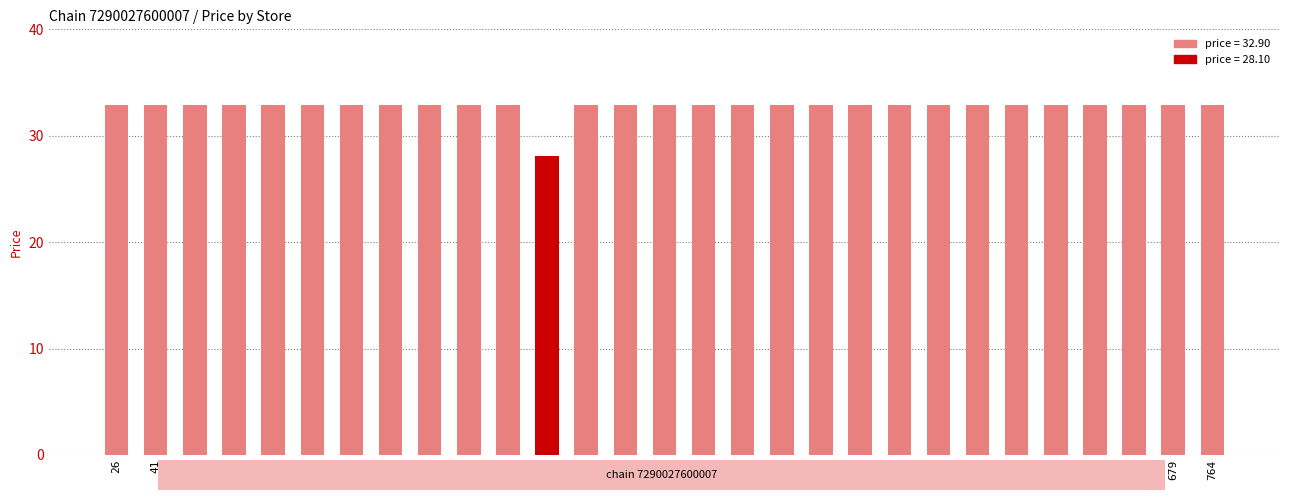

What is the smallest value displayed?

28.1